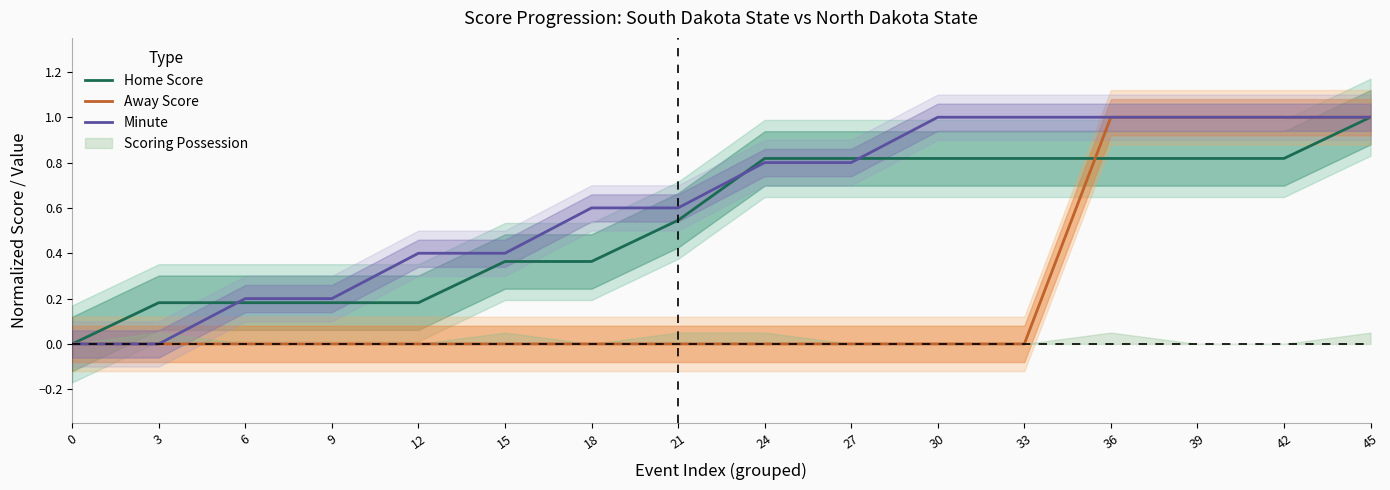

Count the number of categories in the chart.

16